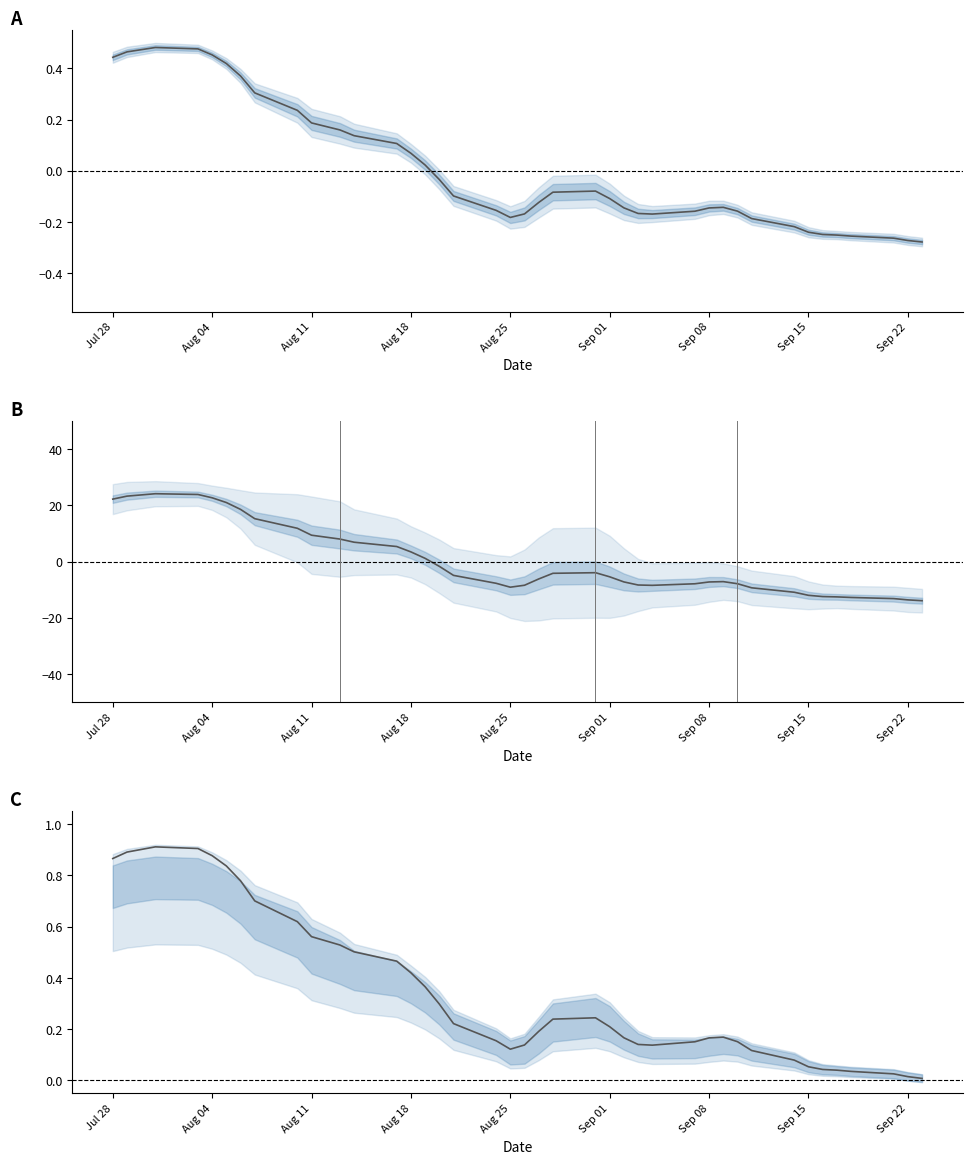

True or false: Close (normalized) and Close (centered) intersect in this chart.

False